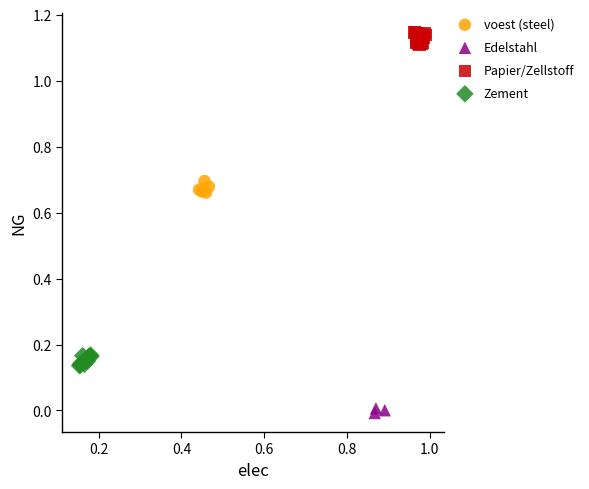

What are all the series names shown in the legend?

voest (steel), Edelstahl, Papier/Zellstoff, Zement